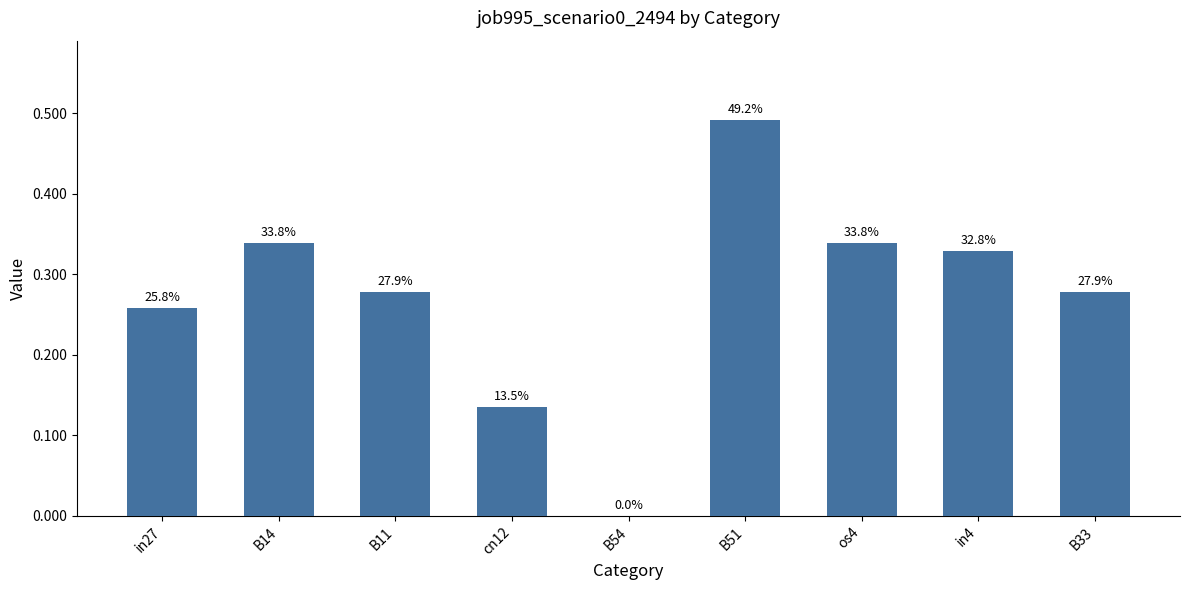

List the labels in order of value, largest first.

B51, B14, os4, in4, B33, B11, in27, cn12, B54